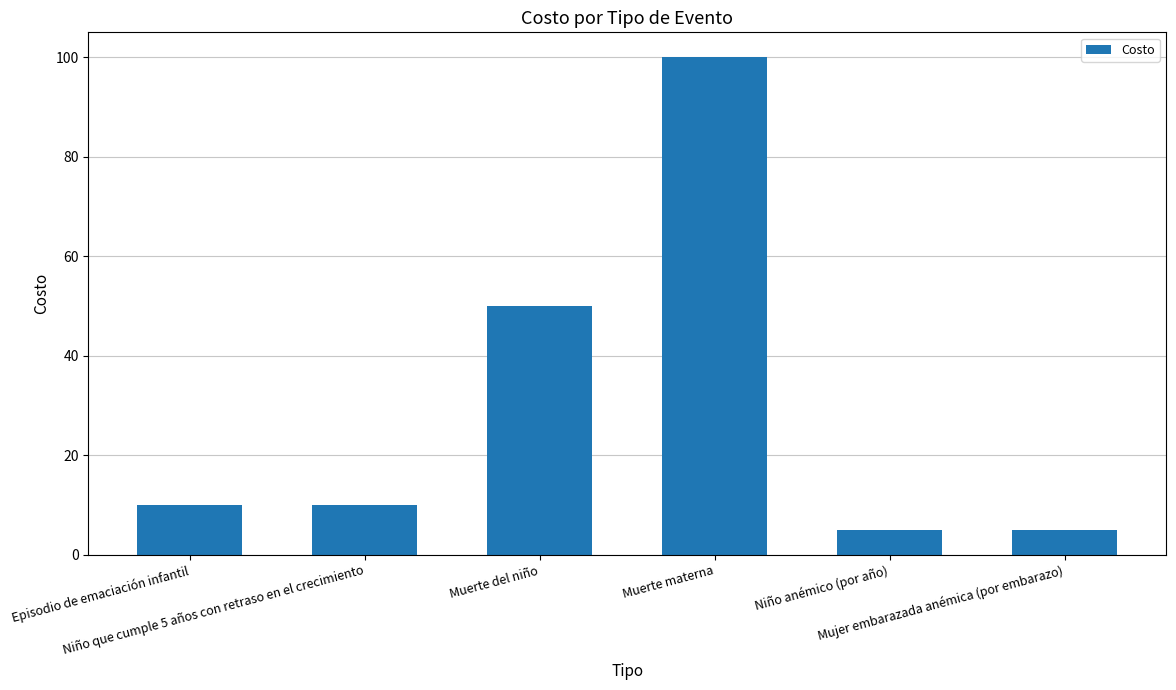

What is the value of the 2nd bar from the left?

10